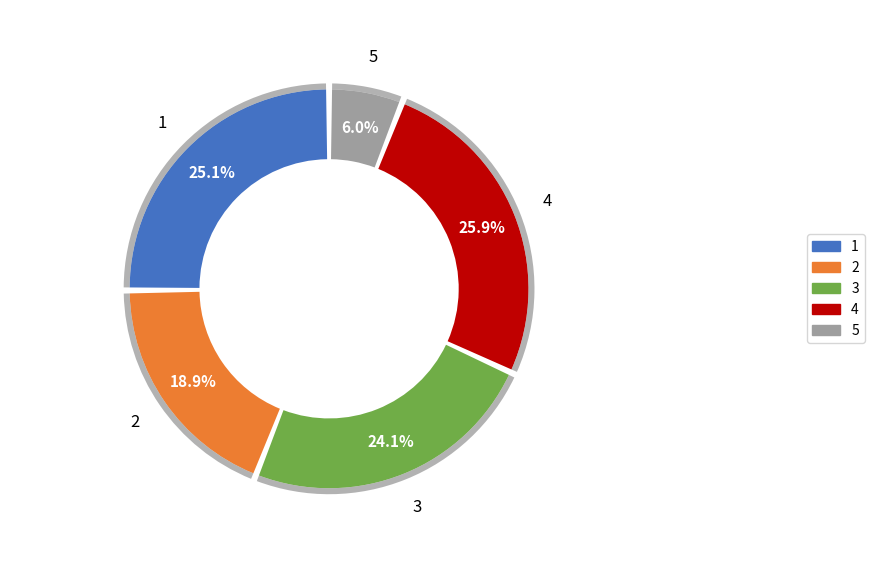

True or false: 1 accounts for 35% of the total.

False